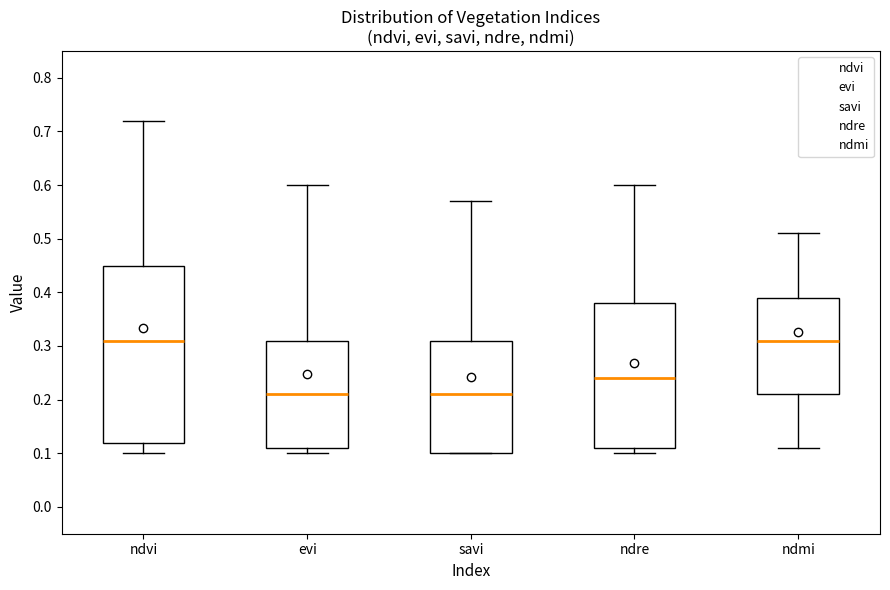

Reading left to right, transcribe this box plot: for each box, give where its median line is, the range the box spans, and where its two whiskers end, as read against the y-axis. The values are not printed on the chart, so give them approximately, as read against the axis.

ndvi: median 0.31, box 0.12 to 0.45, whiskers 0.10 to 0.72
evi: median 0.21, box 0.11 to 0.31, whiskers 0.10 to 0.60
savi: median 0.21, box 0.10 to 0.31, whiskers 0.10 to 0.57
ndre: median 0.24, box 0.11 to 0.38, whiskers 0.10 to 0.60
ndmi: median 0.31, box 0.21 to 0.39, whiskers 0.11 to 0.51